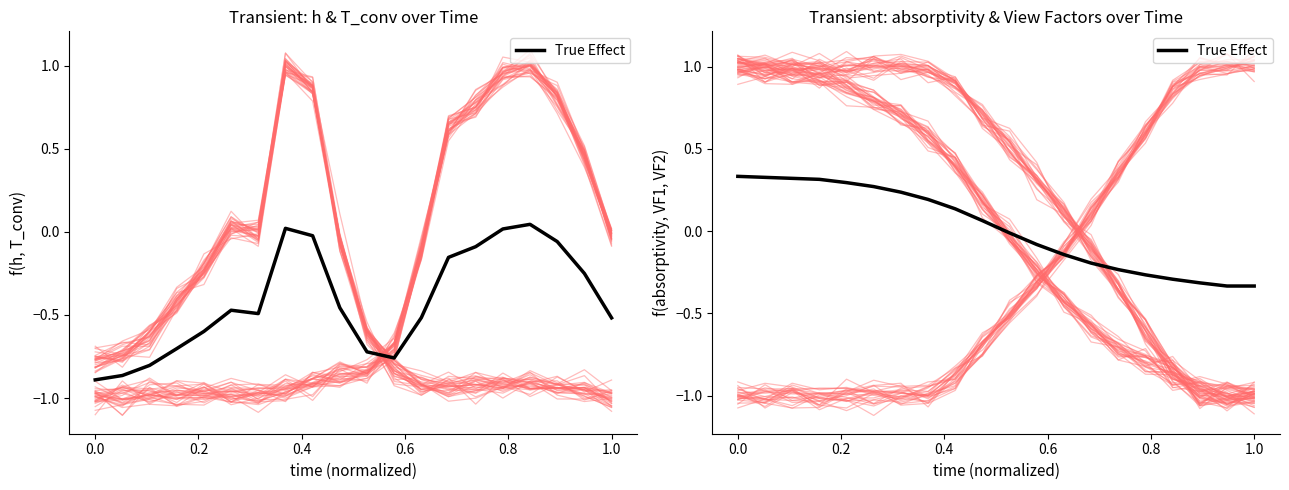

How many series are shown in this chart?

1